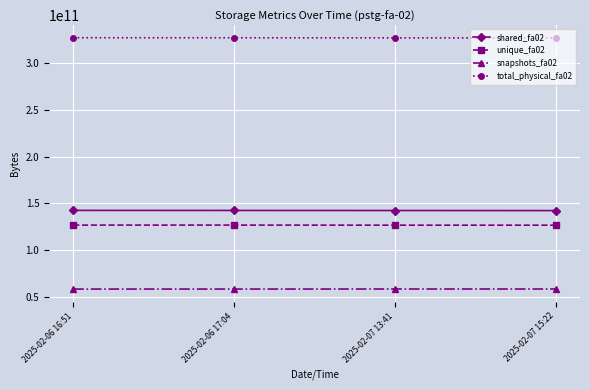

How many total_physical_fa02 values are between 327266564890 and 327413844615?

3